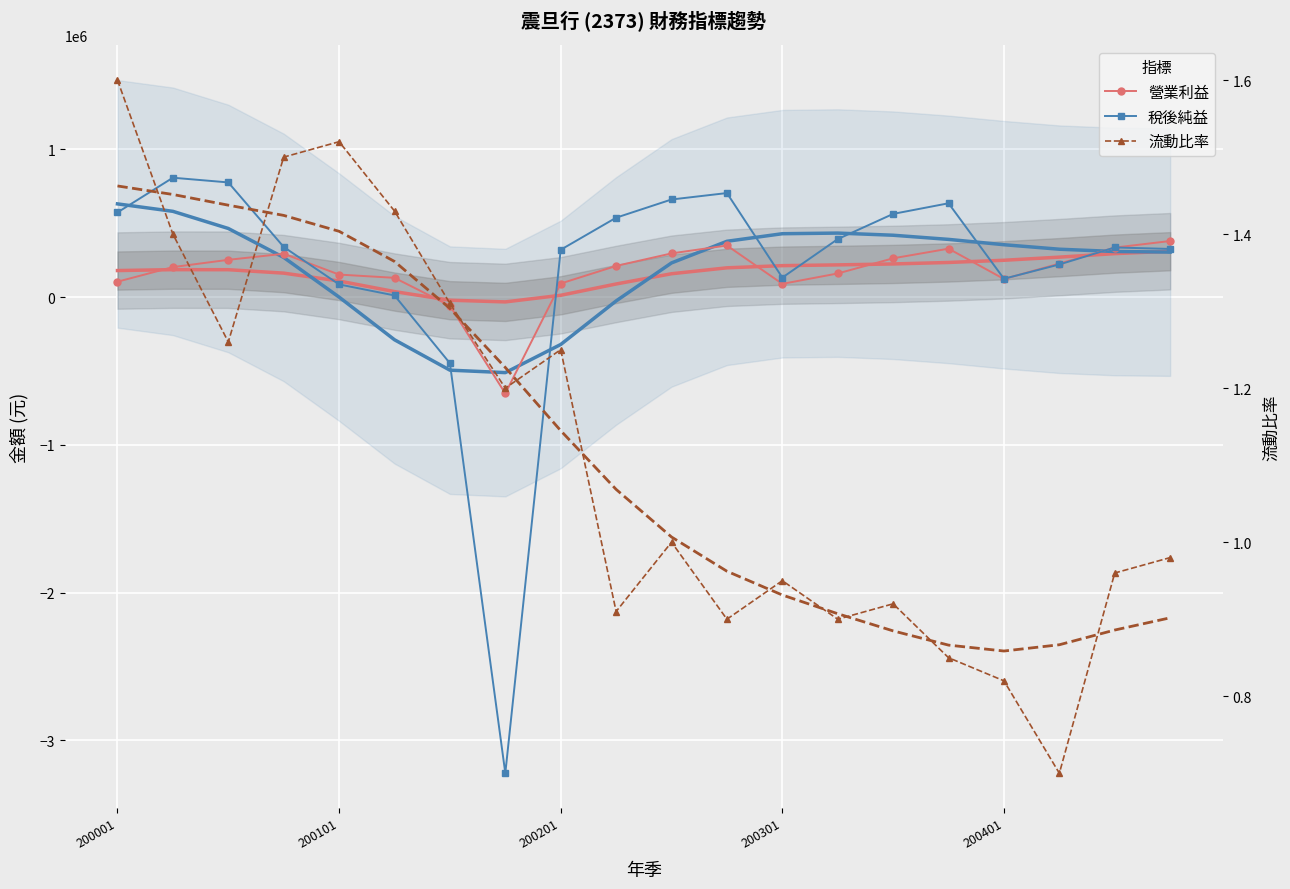

What is the difference between the maximum and second lowest values in the 流動比率 series?

0.8